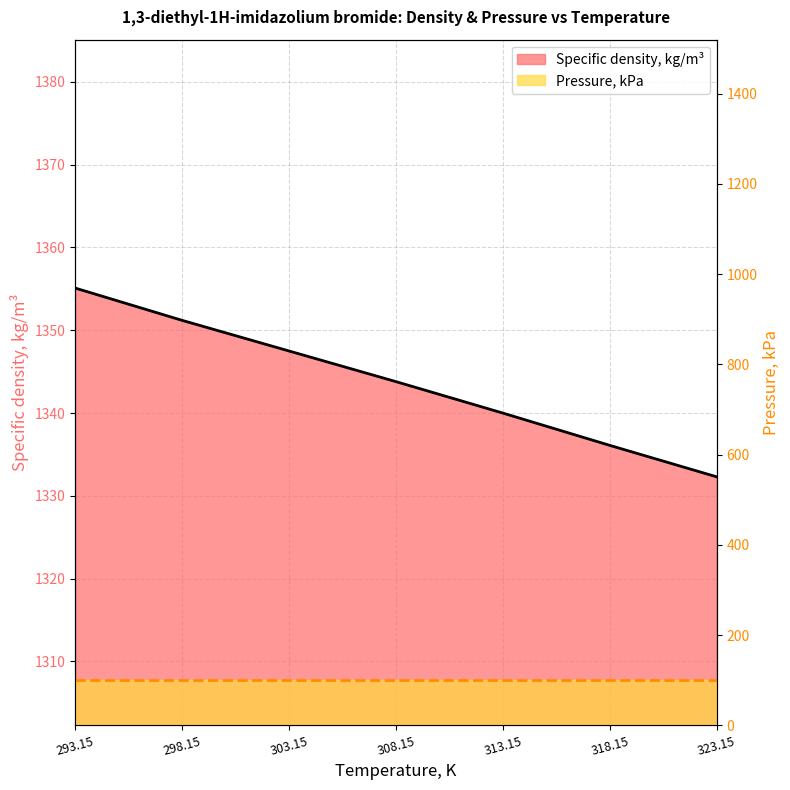

What is the difference between the values at 308.15 and 323.15?

11.5